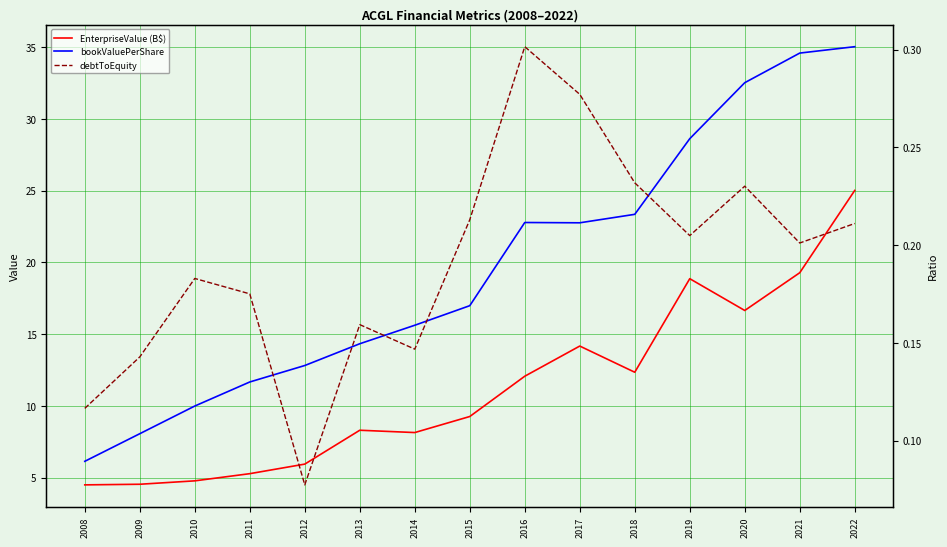

Where does the EnterpriseValue (B$) series first go above 9?

2015